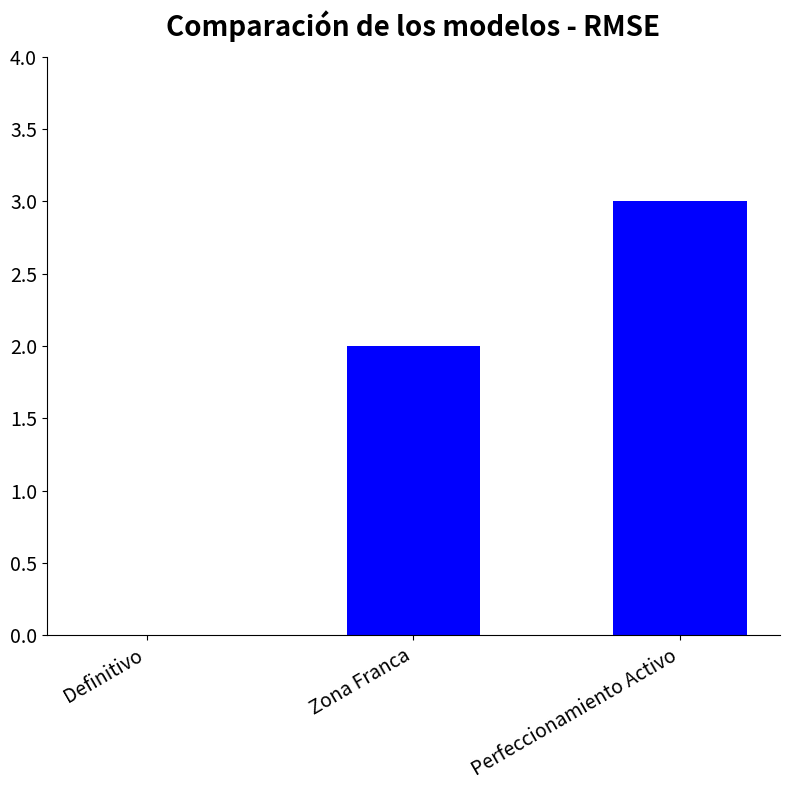

What is the ratio of the value at Perfeccionamiento Activo to the value at Zona Franca?

1.5